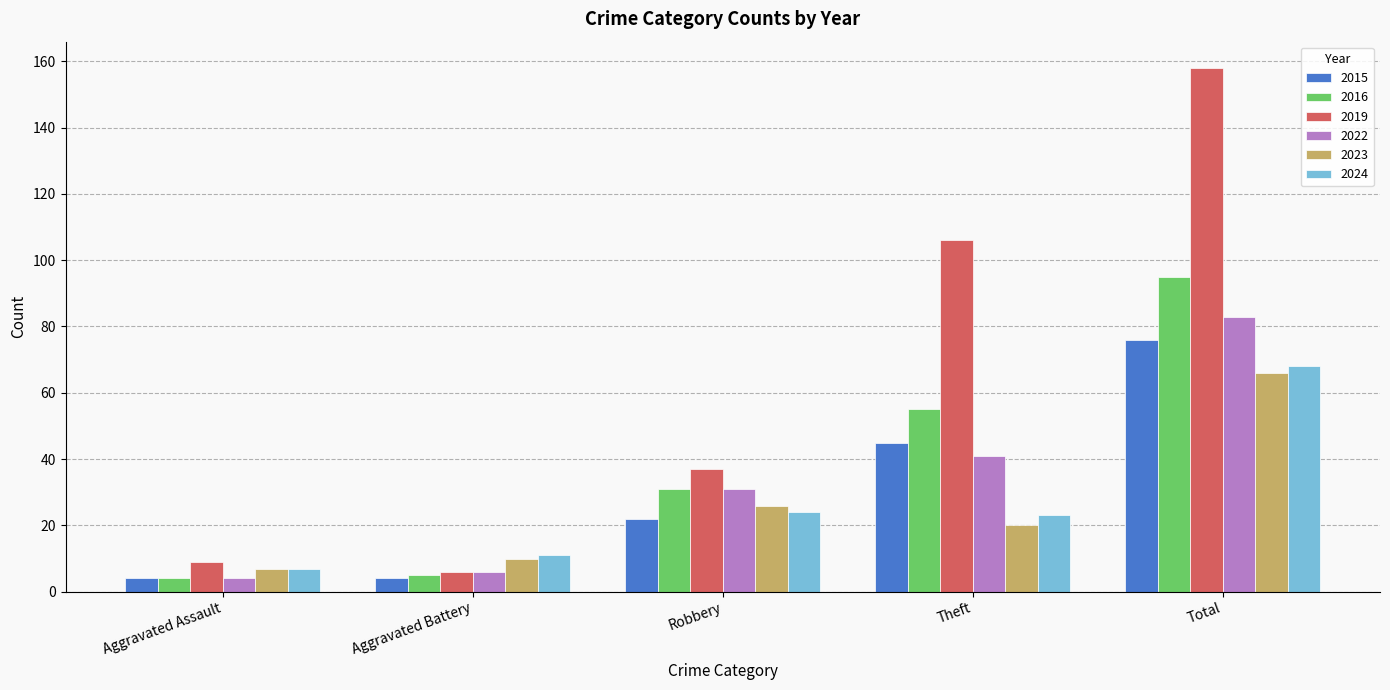

What value does the 2015 series have at Theft, to the nearest 5?

45